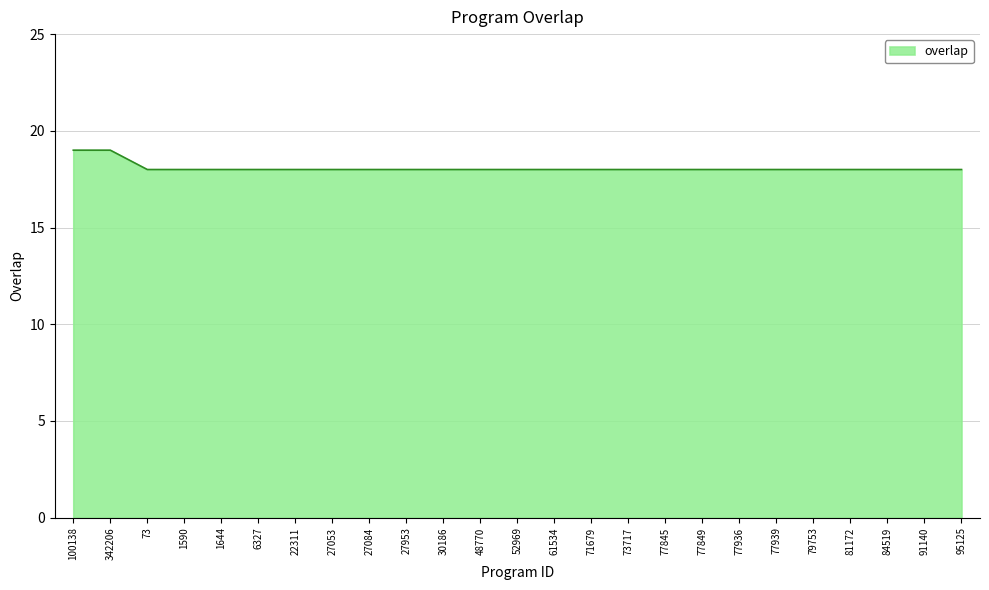

Between 30186 and 100138, which is larger?

100138